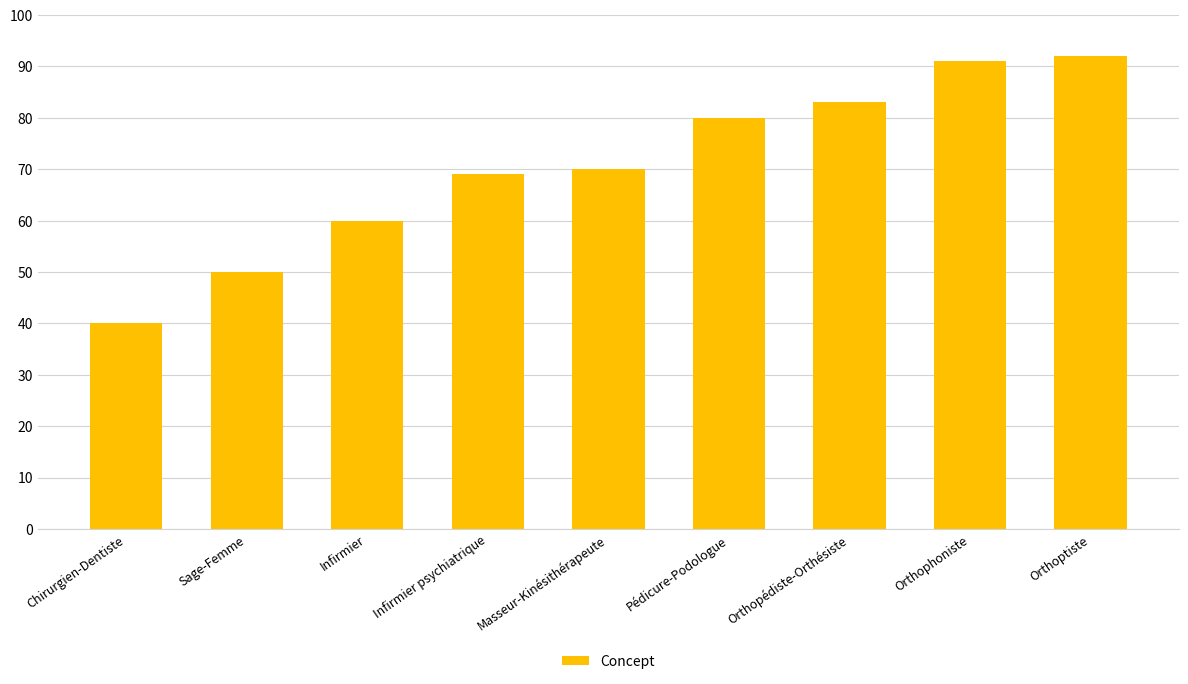

Reading right to left, extract all data points from this chart.

92	91	83	80	70	69	60	50	40